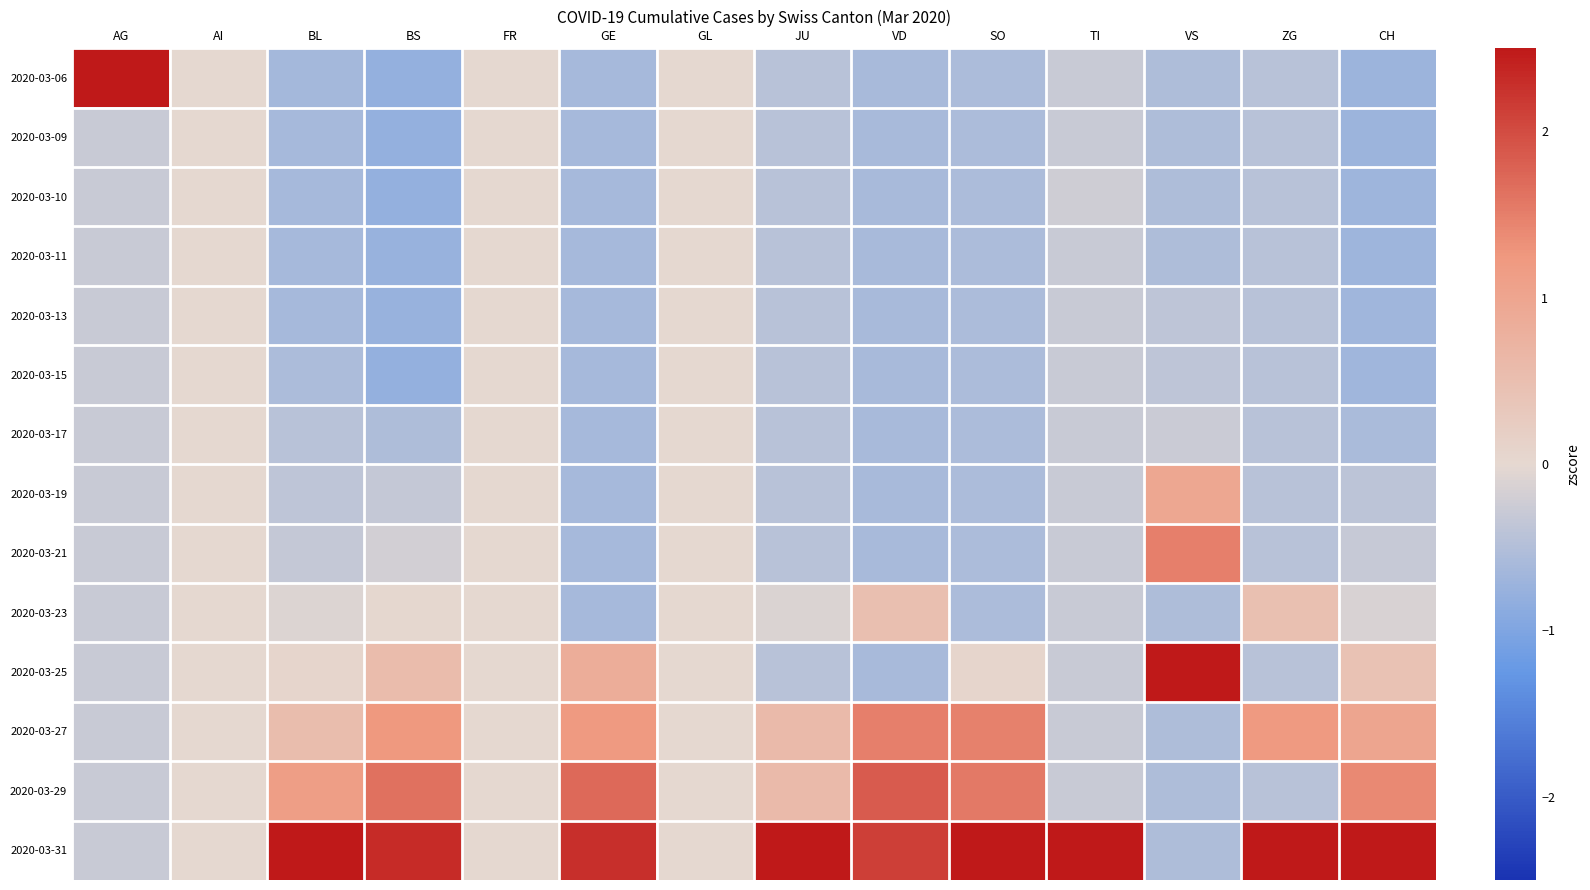

What is the spread (max minus min) of values at BS?

3.1